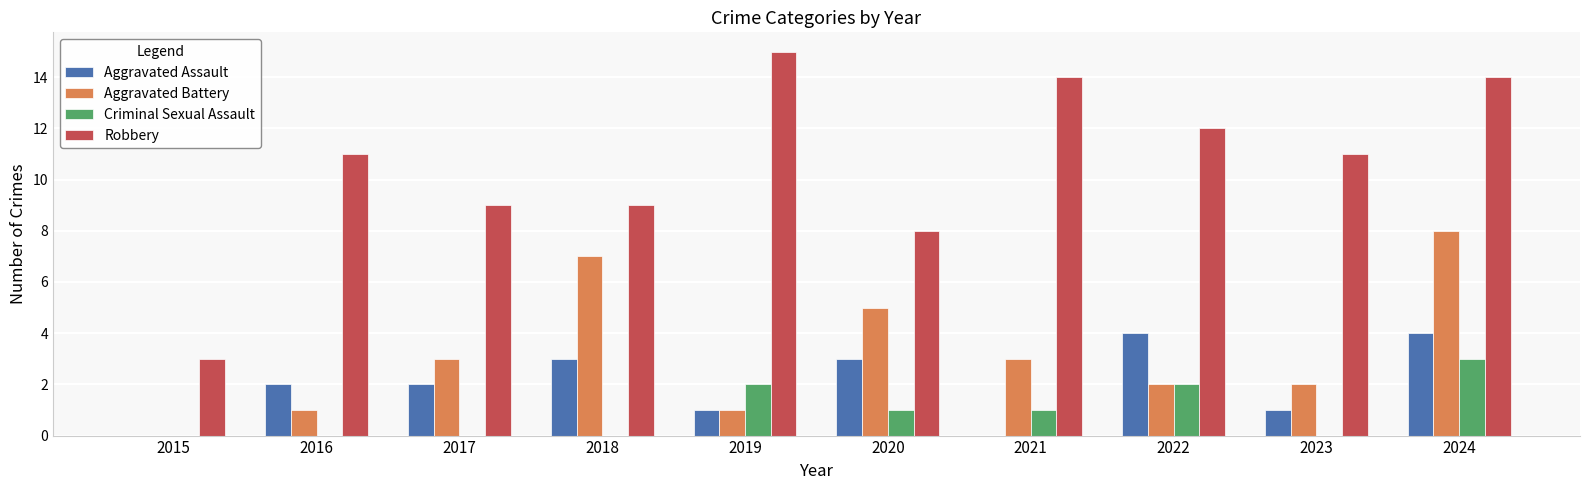

What is the maximum value for Aggravated Assault?

4